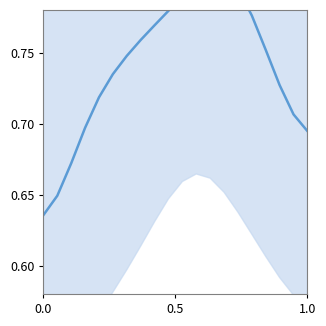

How many points are higher than both their immediate neighbors (excluding endpoints)?

1